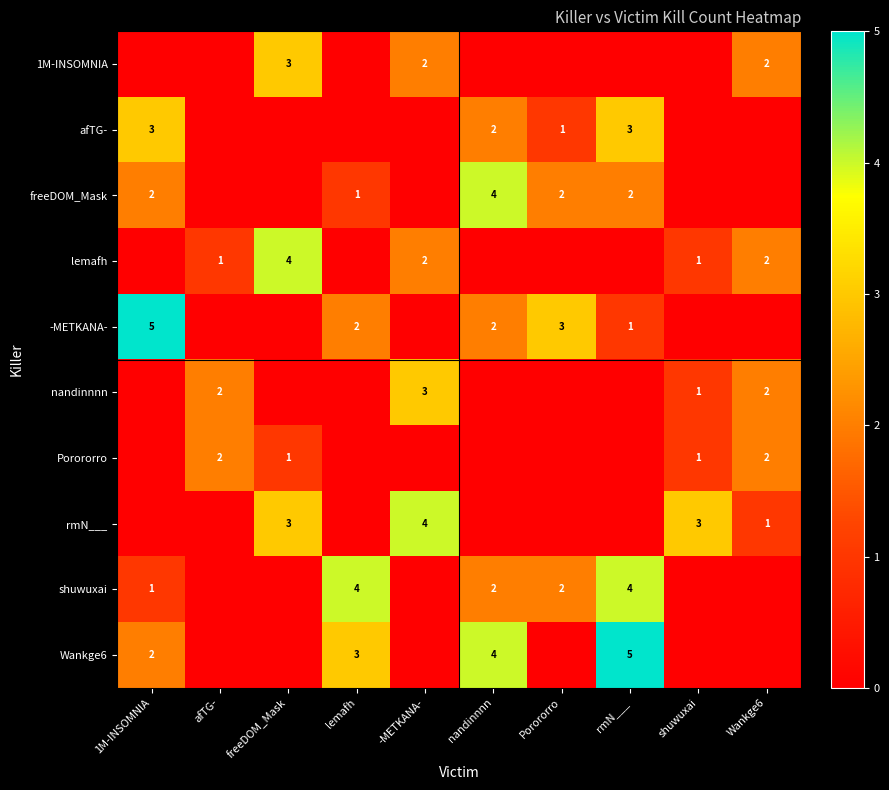

True or false: freeDOM_Mask has a value of 3 at Porororro.

False